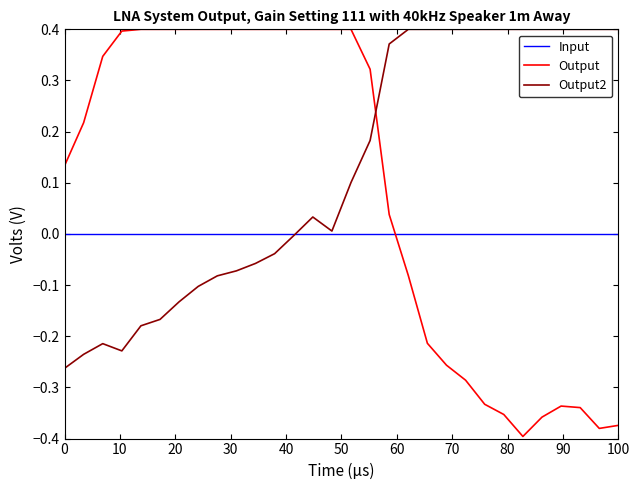

How many times do Output and Input cross each other?

1